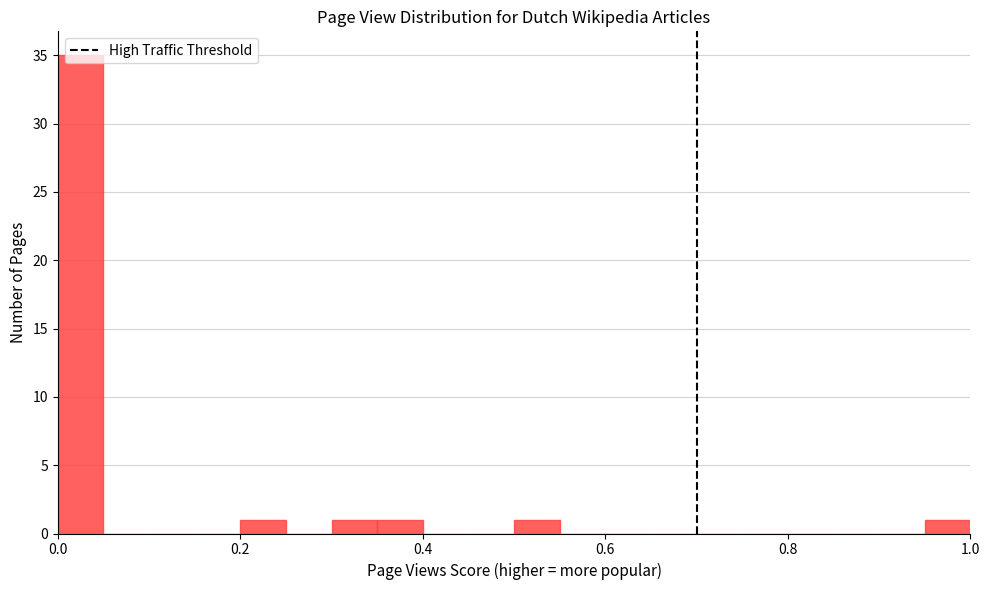

Read against the x-axis, roughly where is the centre of the tallest bar?

0.02